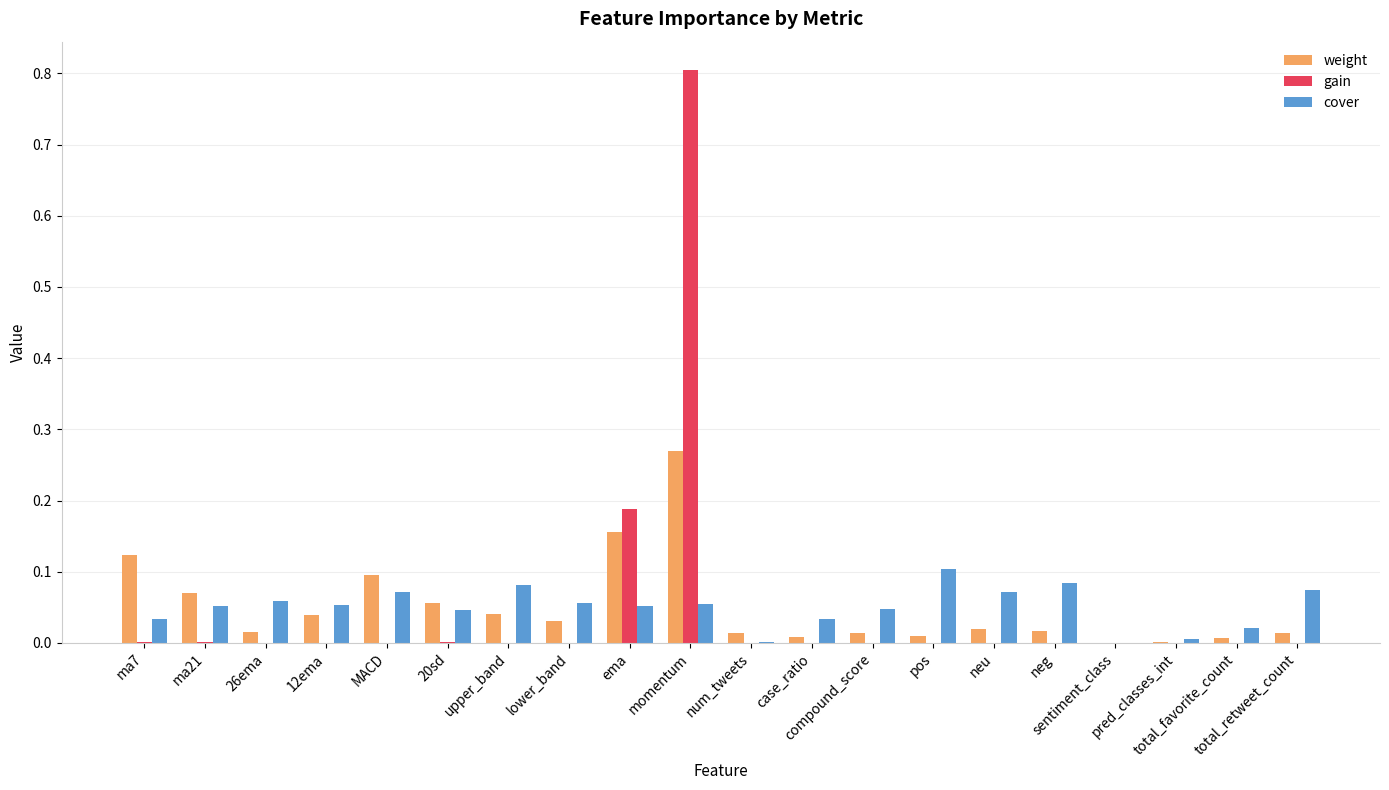

Does the chart contain stacked bars?

No